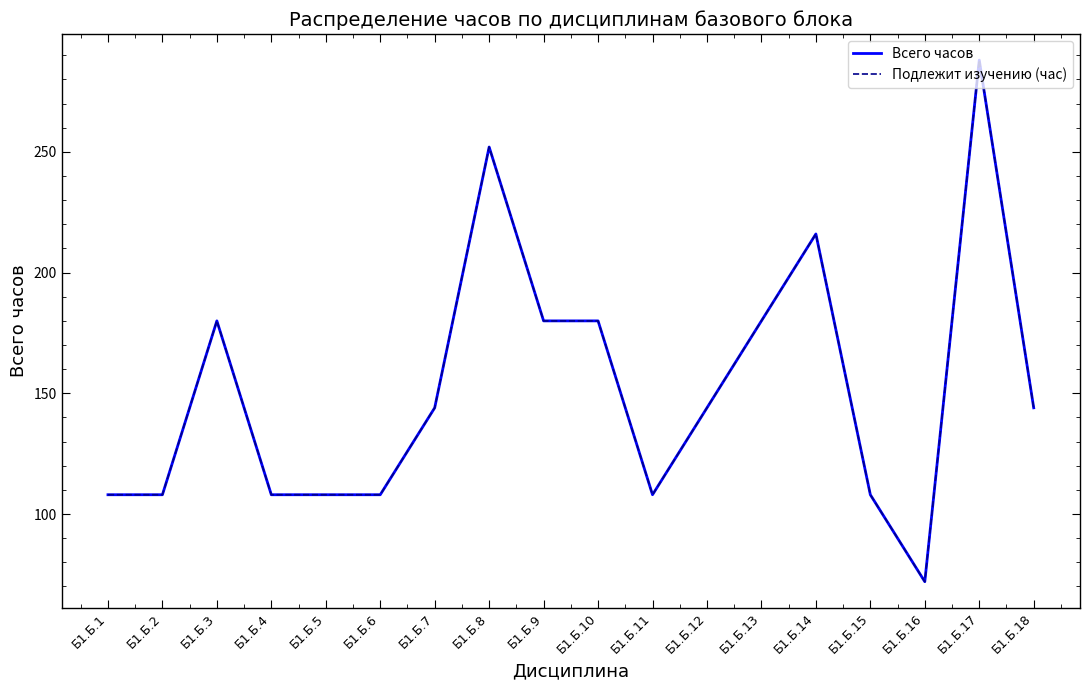

True or false: Всего часов and Подлежит изучению (час) cross at least once.

False